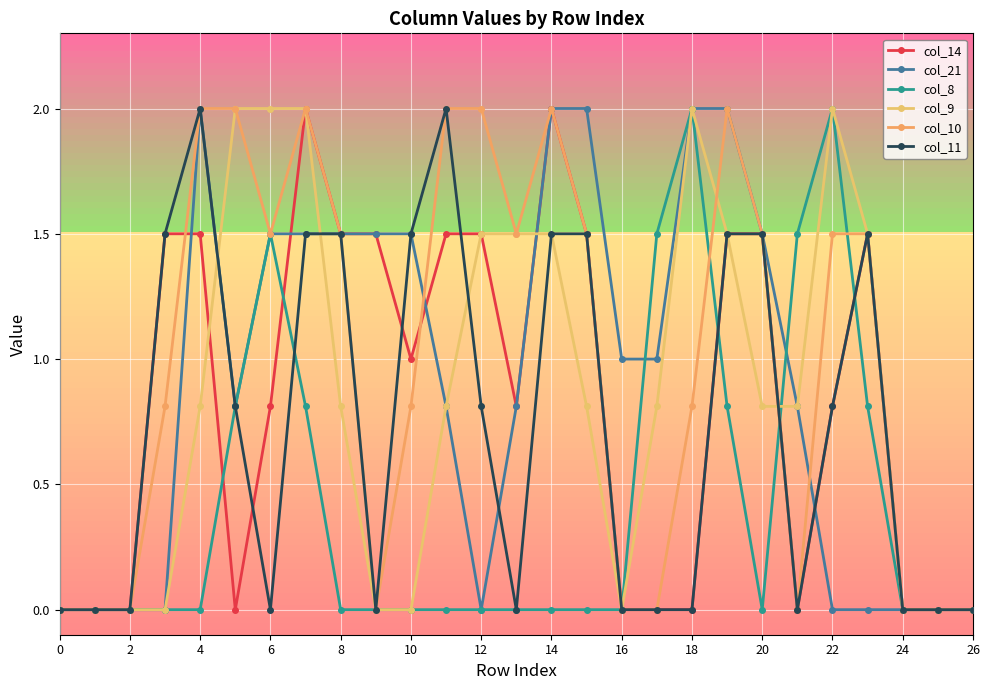

Does the chart have visible grid lines?

Yes